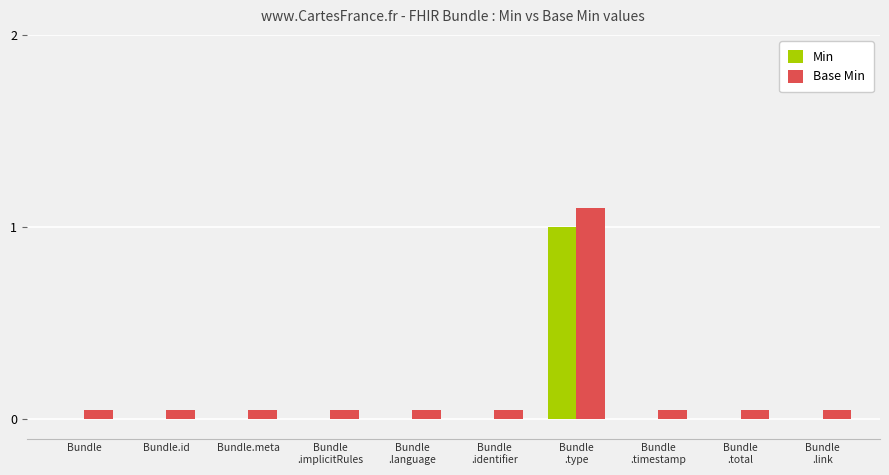

List the series in order of their overall mean, lowest first.

Min, Base Min